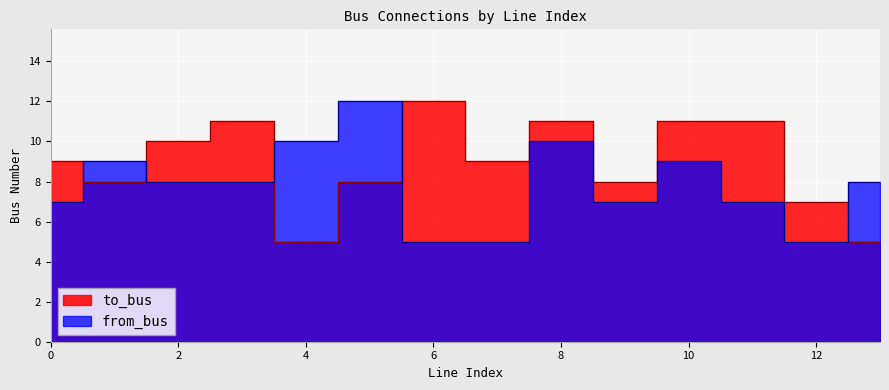

Between 7 and 3, which is larger?

3